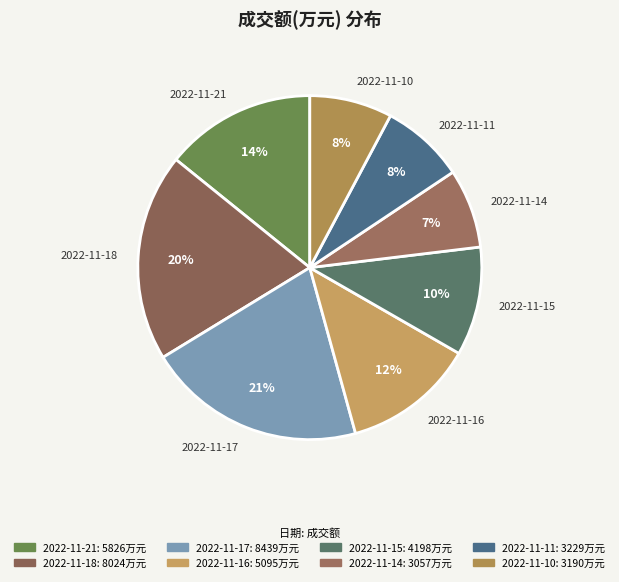

Is it true that 2022-11-21 is 28% of the pie?

False